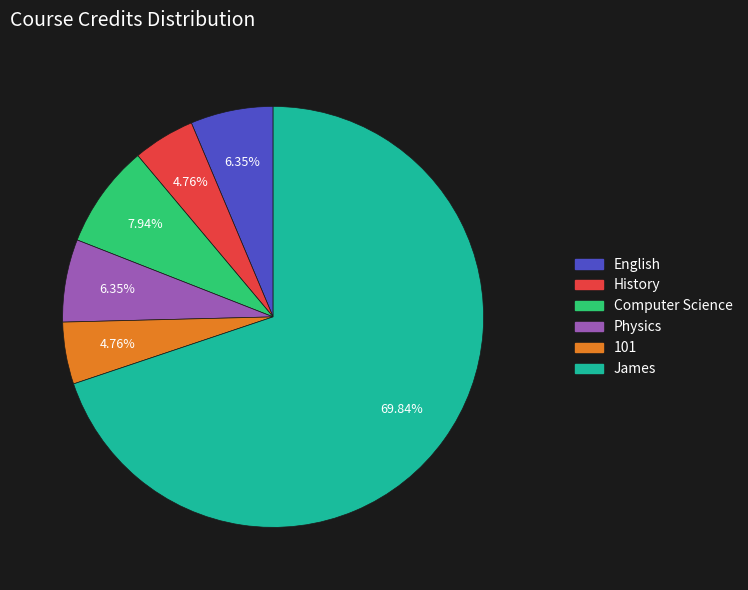

Is the sum of Physics and Computer Science greater than half?

No